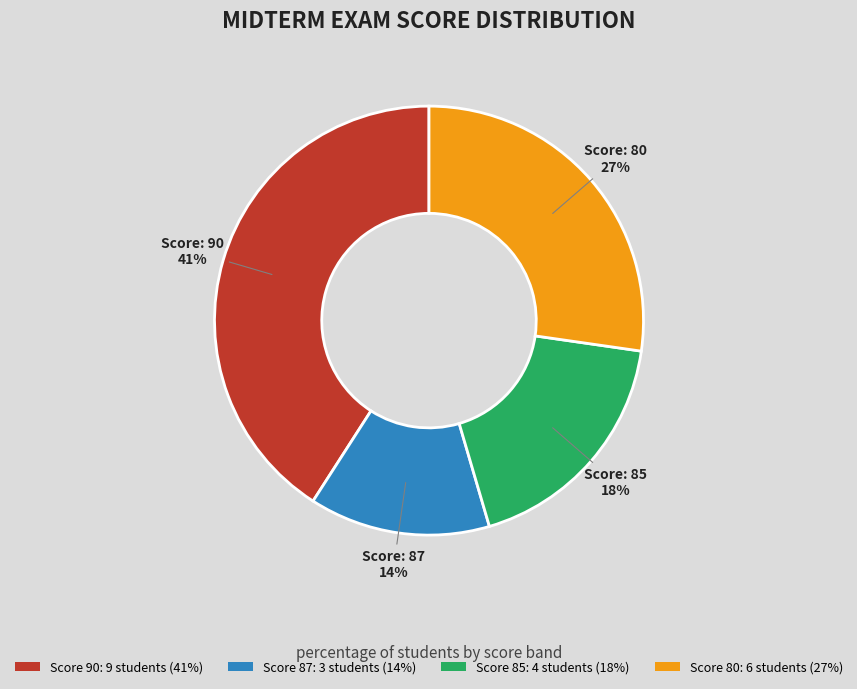

Approximately how many times larger is the value at Score 85: 4 students (18%) compared to Score 87: 3 students (14%)?

1.3